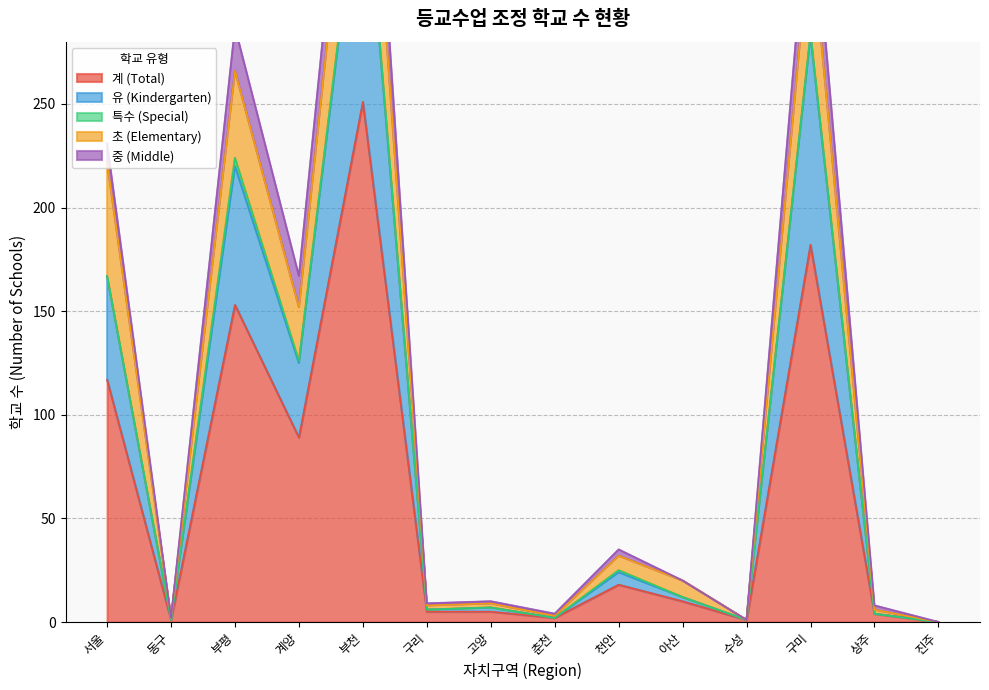

Where does the 유 (Kindergarten) series first go above 12?

서울